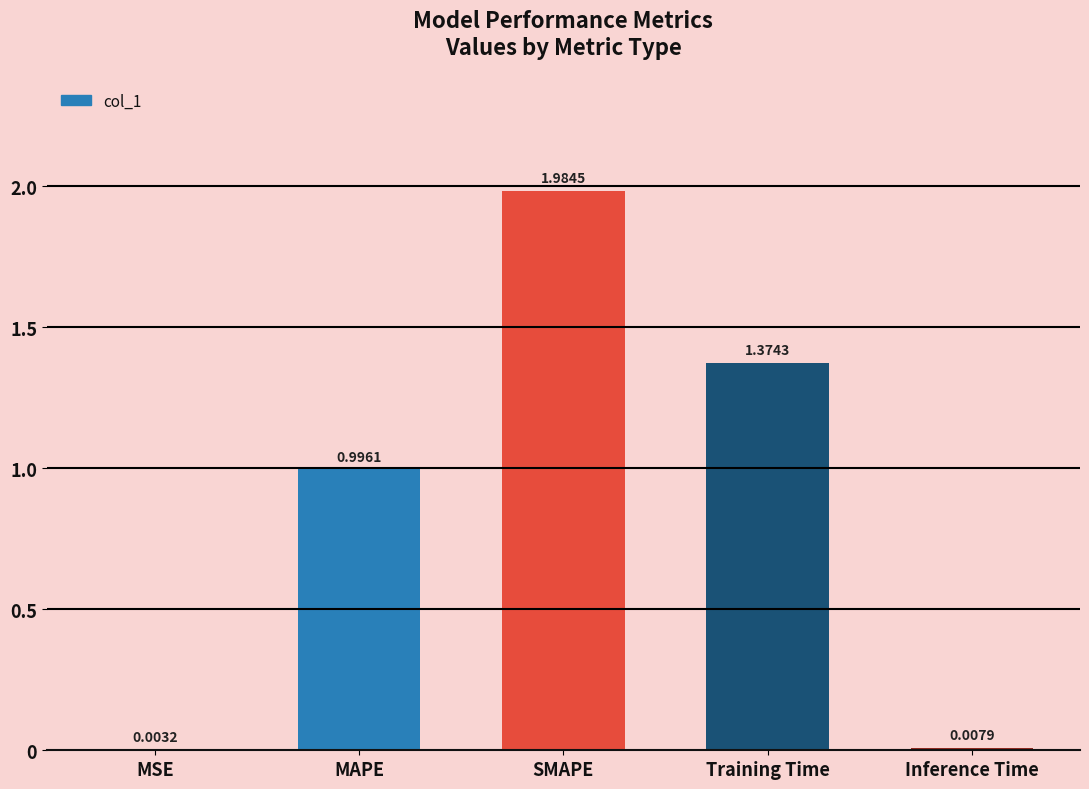

What is the change in value from MSE to Training Time?

+1.4